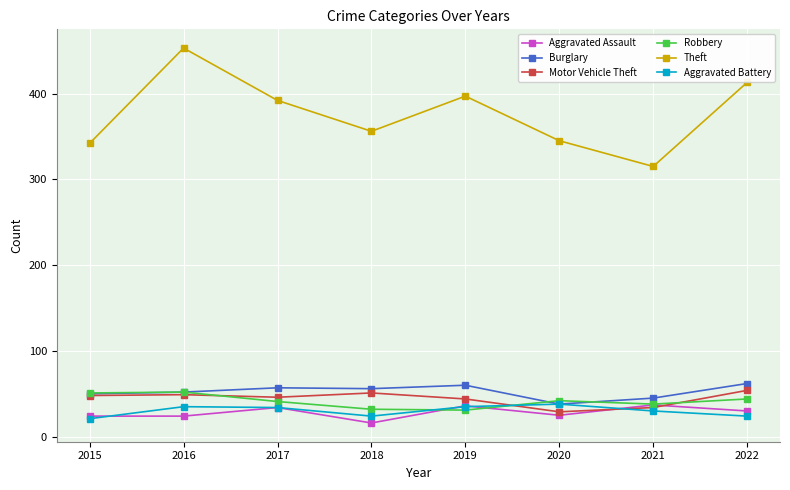

Which series has the largest range (max minus min)?

Theft